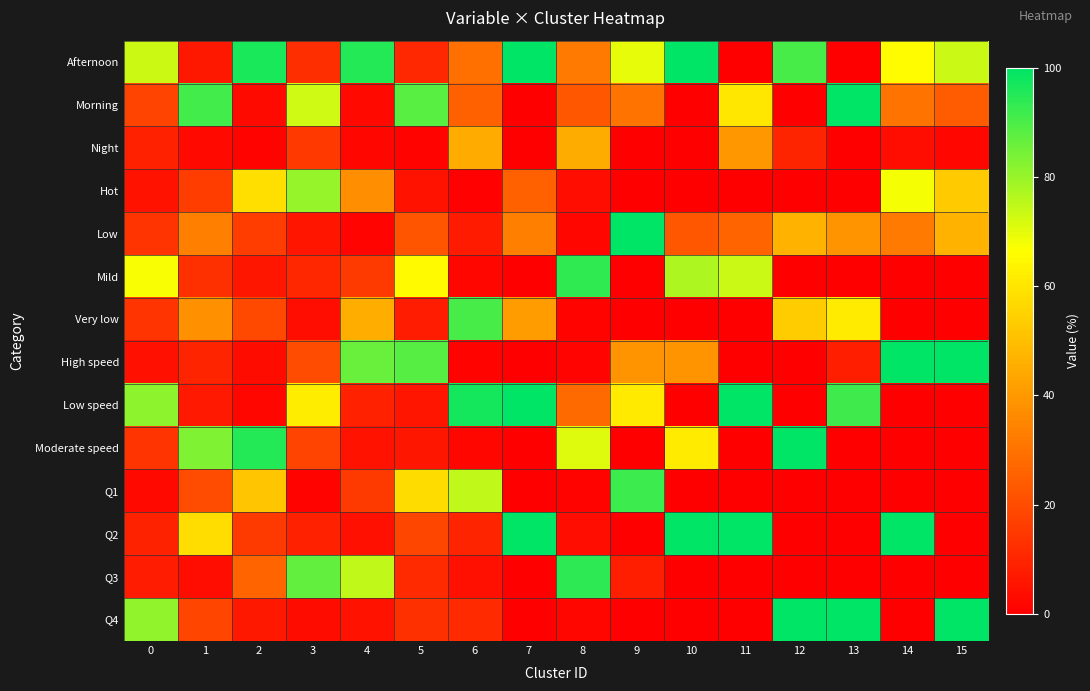

What is the difference between the highest and lowest values at 8?

93.1